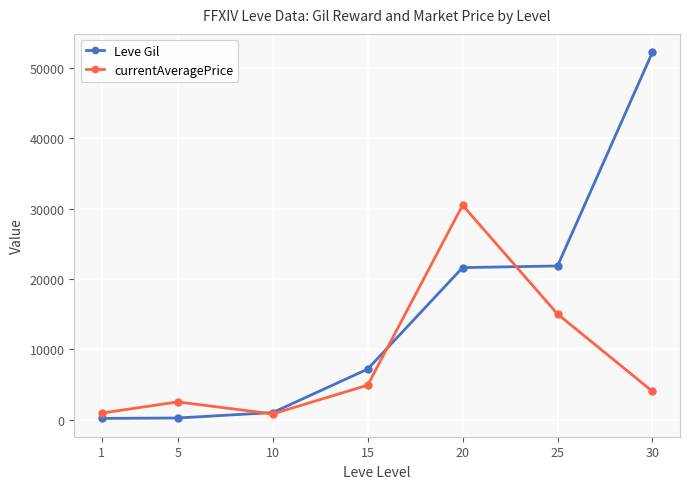

How many data points in currentAveragePrice are less than 4000?

3